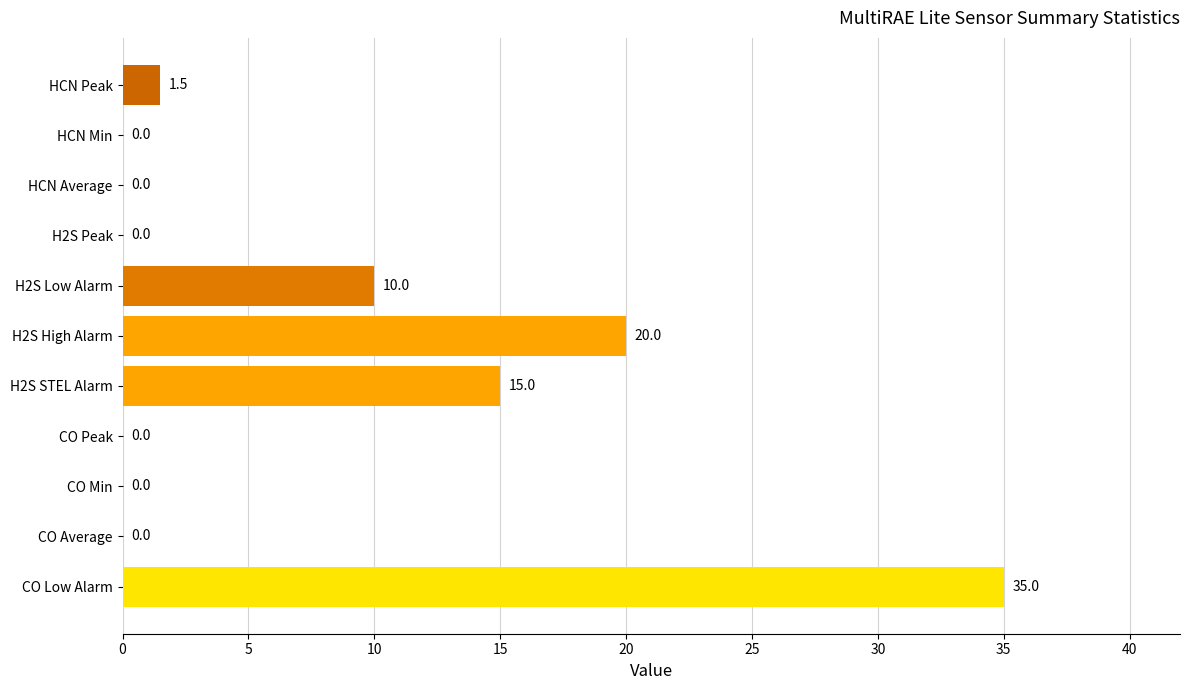

Reading top to bottom, extract all data points from this chart.

HCN Peak=1.5	HCN Min=0.0	HCN Average=0.0	H2S Peak=0.0	H2S Low Alarm=10.0	H2S High Alarm=20.0	H2S STEL Alarm=15.0	CO Peak=0.0	CO Min=0.0	CO Average=0.0	CO Low Alarm=35.0